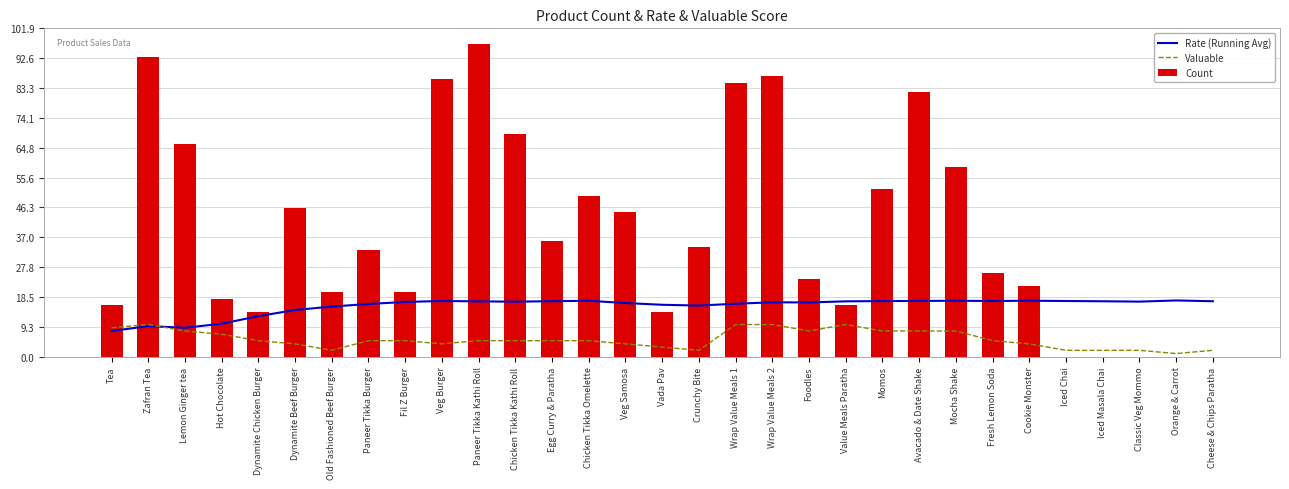

What is the difference between the highest and lowest values at Zafran Tea?

83.5